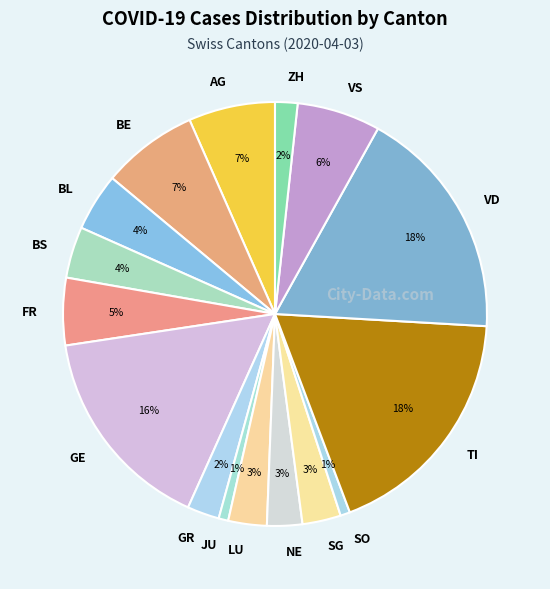

To the nearest percent, what is the average slice percentage?

6%